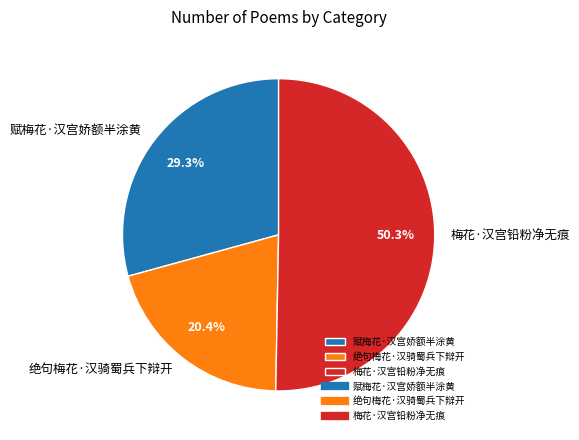

Which slice is the smallest?

绝句梅花·汉骑蜀兵下辩开